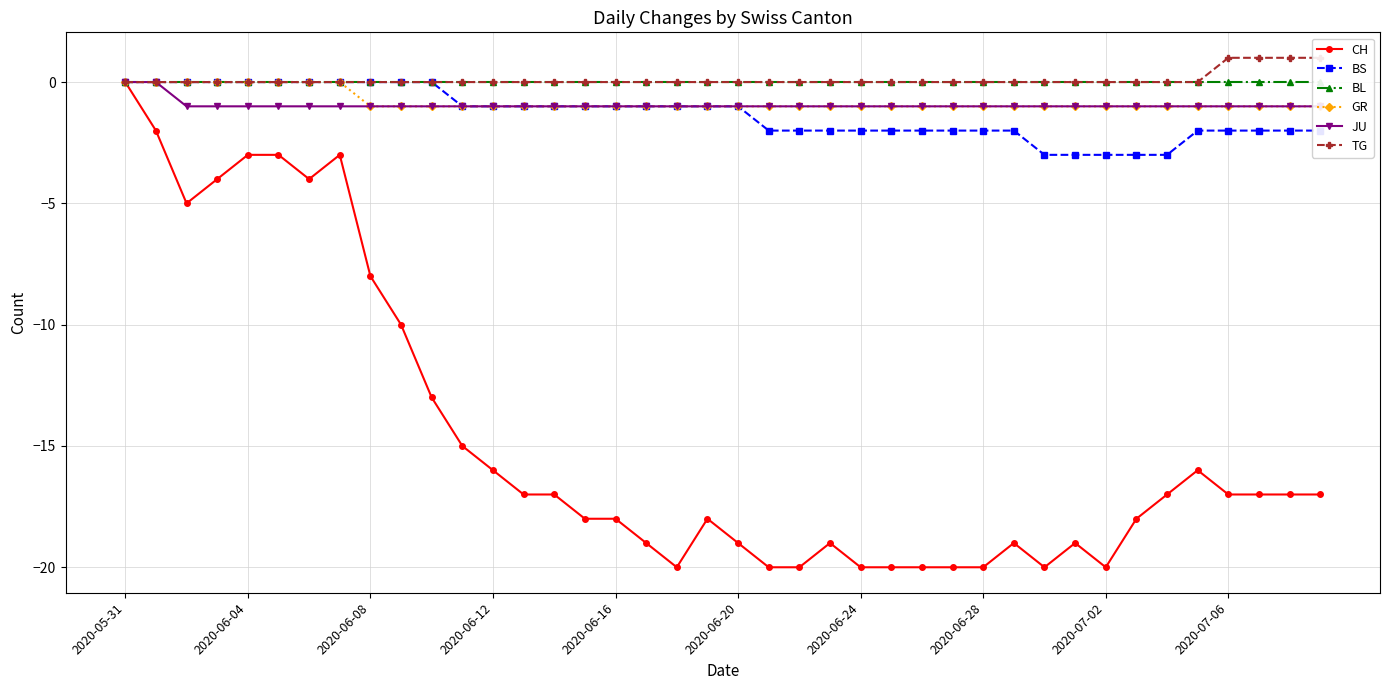

How many data points in CH are less than -17?

19